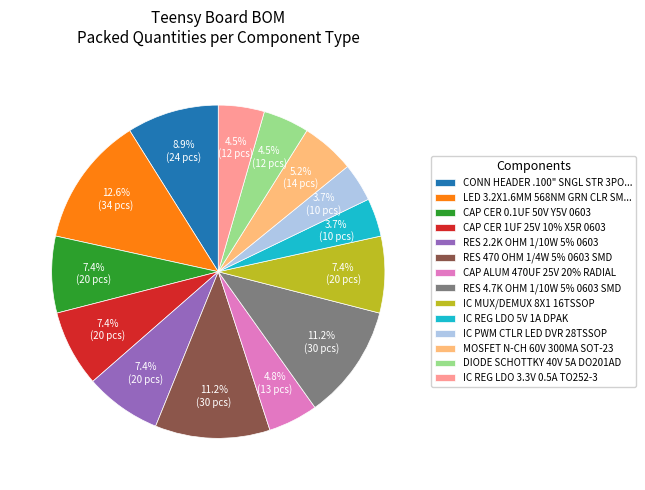

Count the number of slices in the pie.

14